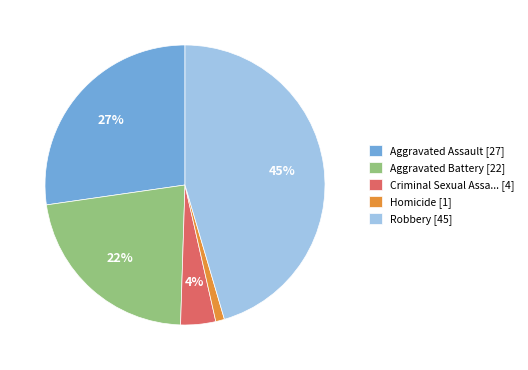

True or false: Homicide [1] accounts for 1% of the total.

True